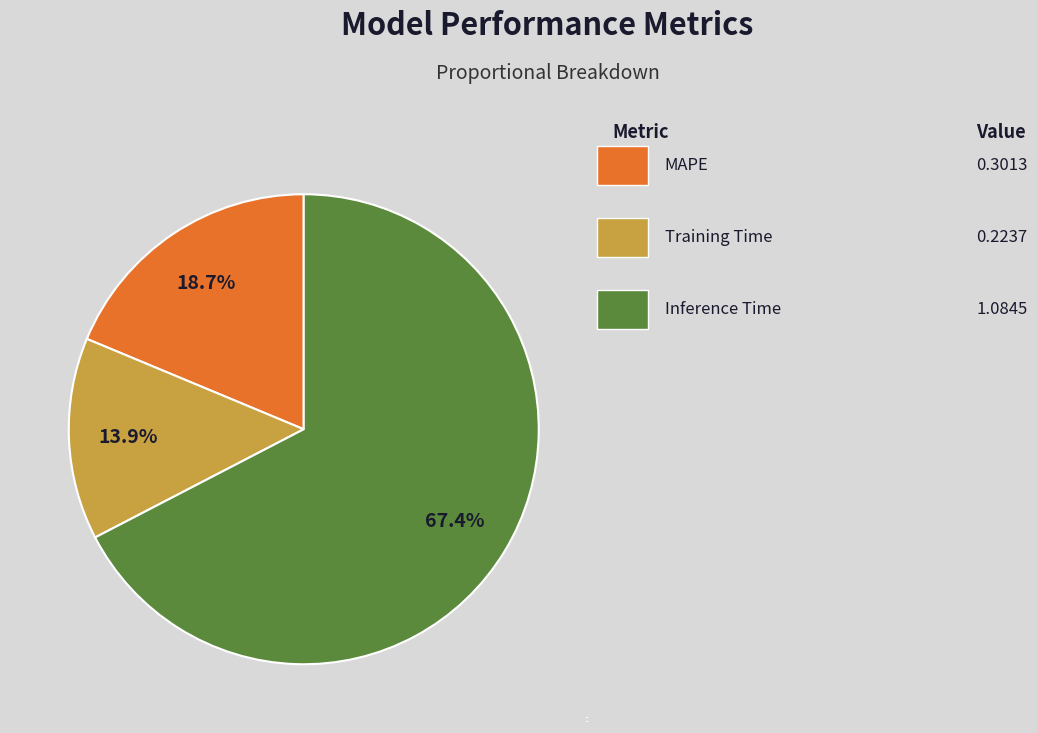

Which slice is the smallest?

Training Time